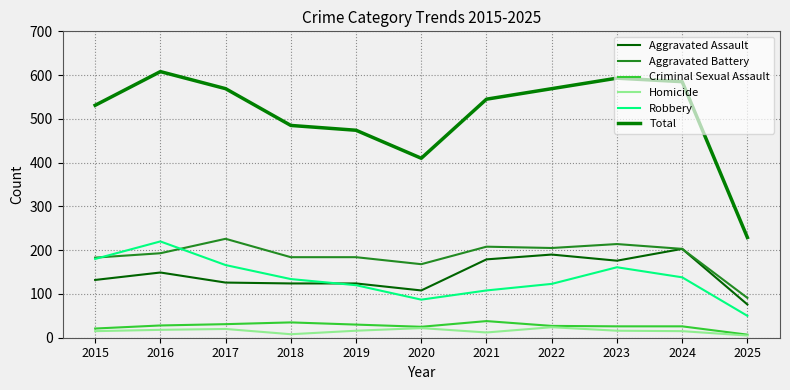

At 2015, list the series in order from largest to smallest.

Total, Aggravated Battery, Robbery, Aggravated Assault, Criminal Sexual Assault, Homicide